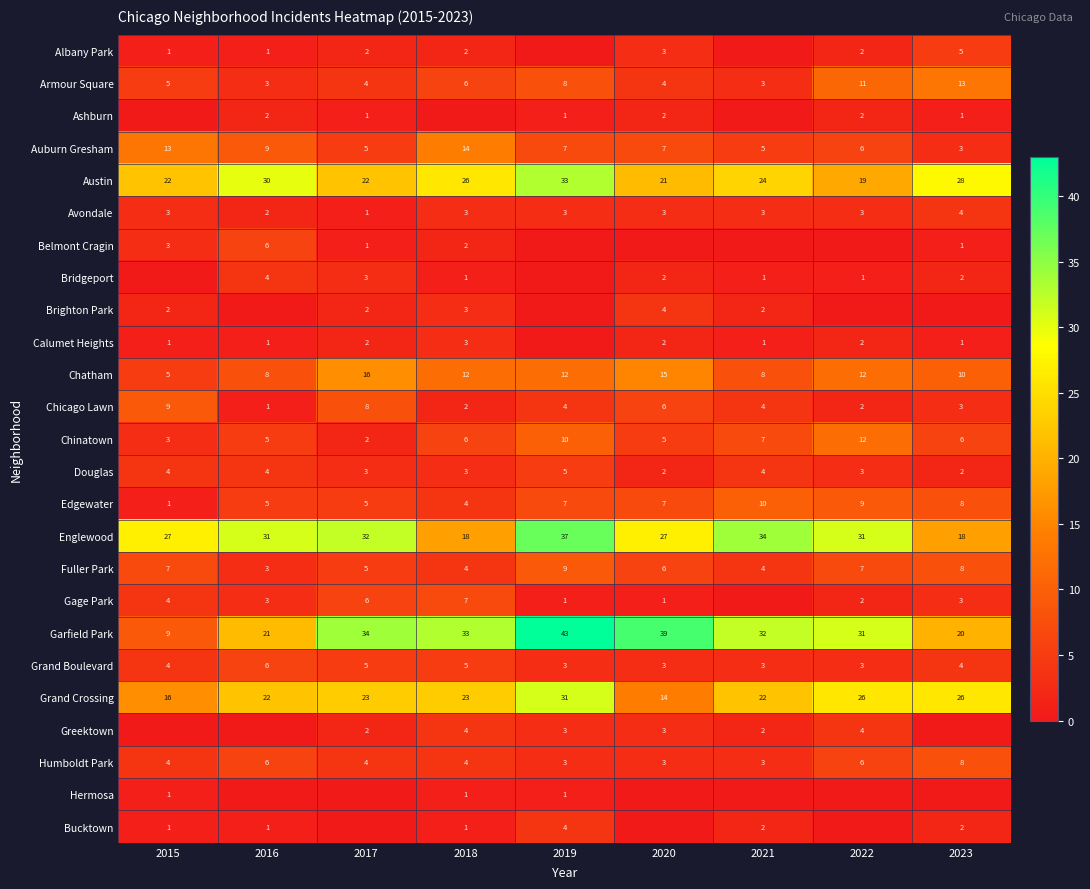

What is the minimum value for Chatham?

5